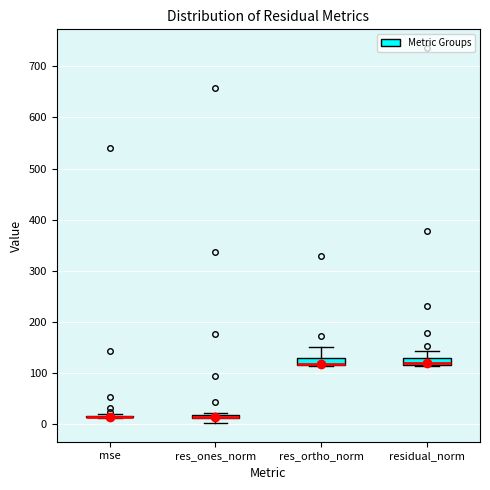

Where is the upper edge of the box for residual_norm on the y-axis? The values are not printed on the chart, so give them approximately, as read against the axis.

130